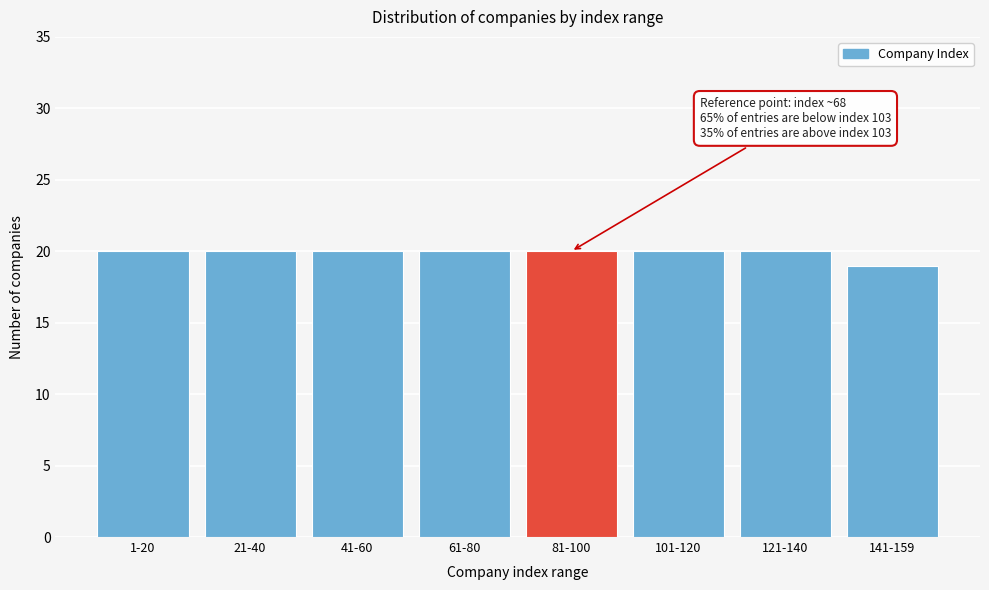

Reading left to right, what are all the values shown in this chart?

1-20=20	21-40=20	41-60=20	61-80=20	81-100=20	101-120=20	121-140=20	141-159=19